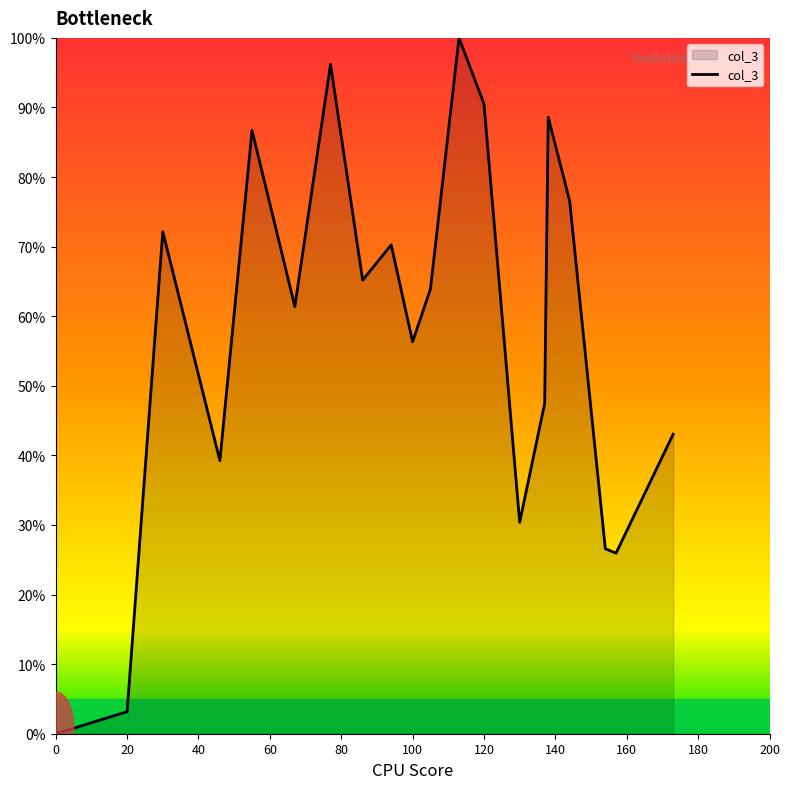

What is the greatest value displayed?

100.0